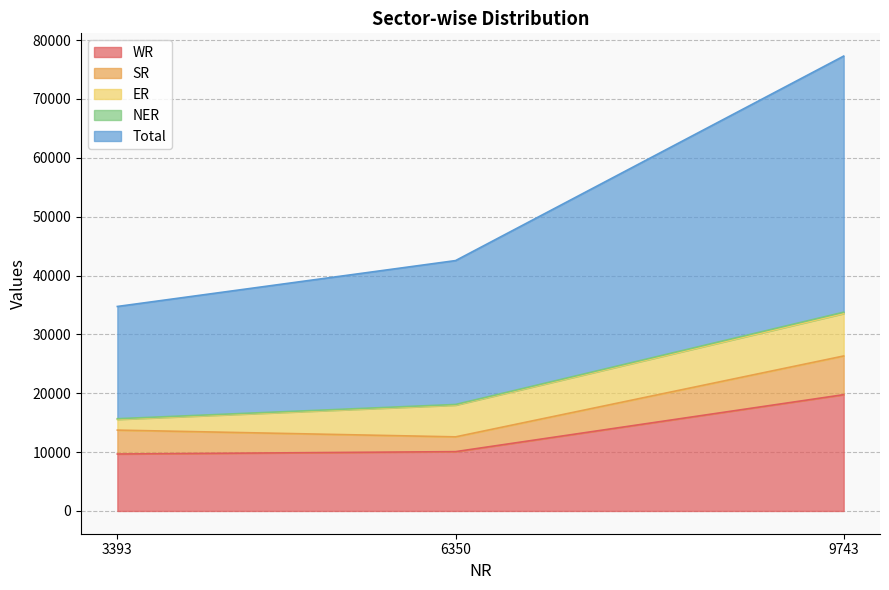

How many categories are shown in the chart?

3